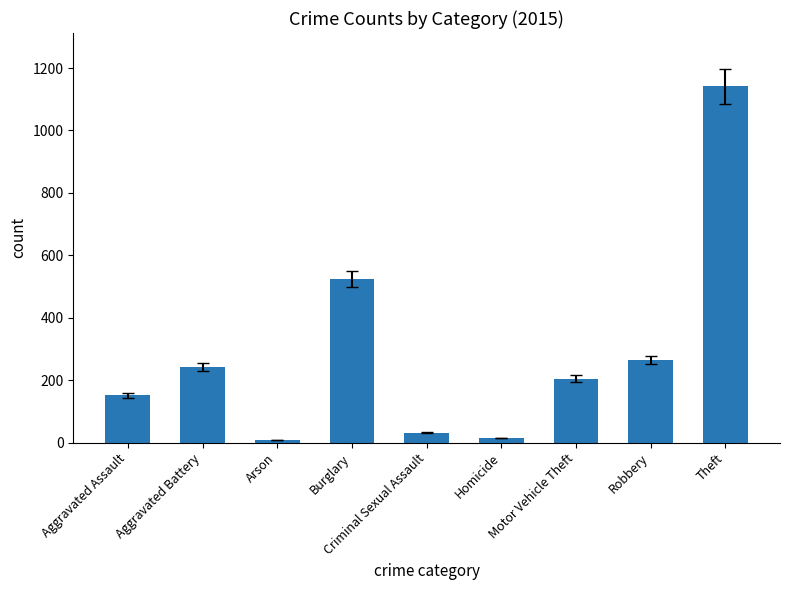

What is the label of the 3rd bar from the right?

Motor Vehicle Theft